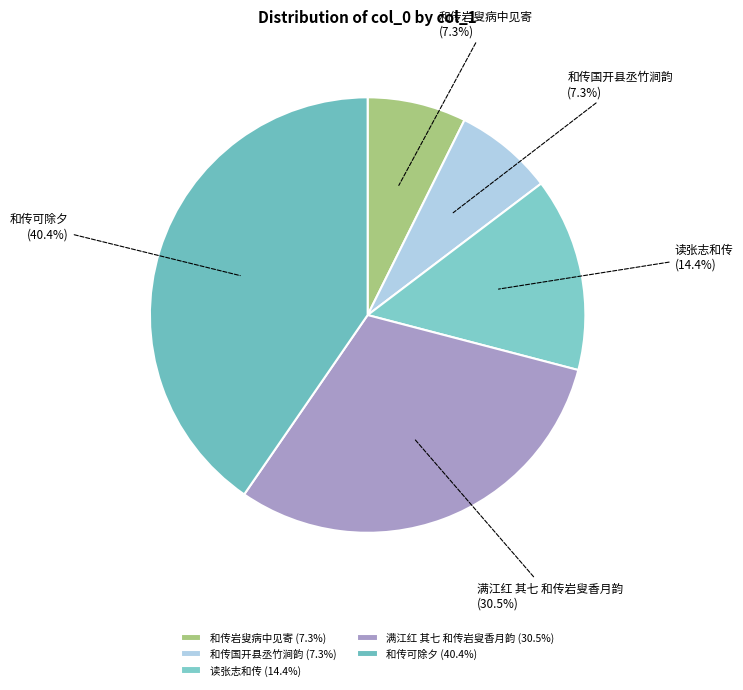

Does 满江红 其七 和传岩叟香月韵 represent more than half of the total?

No